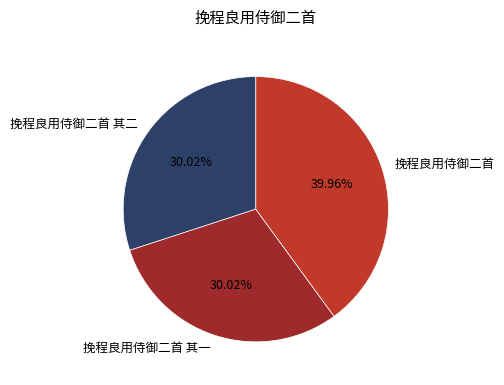

To the nearest percent, what is the average slice percentage?

33%